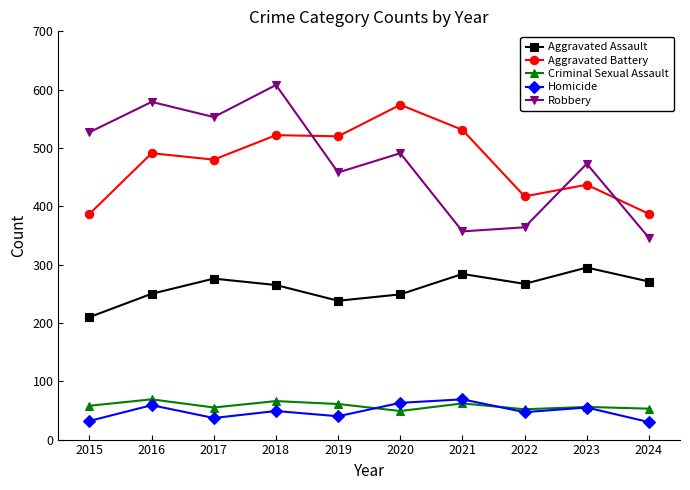

What is the greatest value displayed?

608